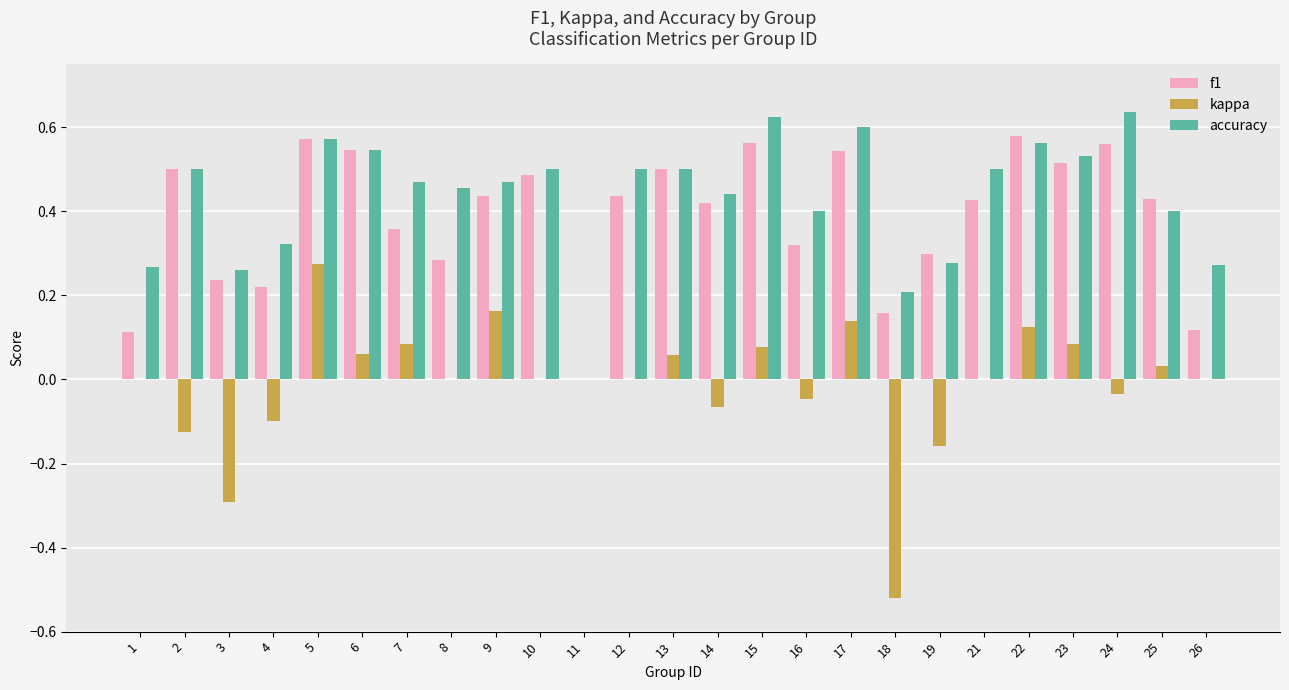

Is the value of kappa at 23 greater than the value of accuracy at 9?

No